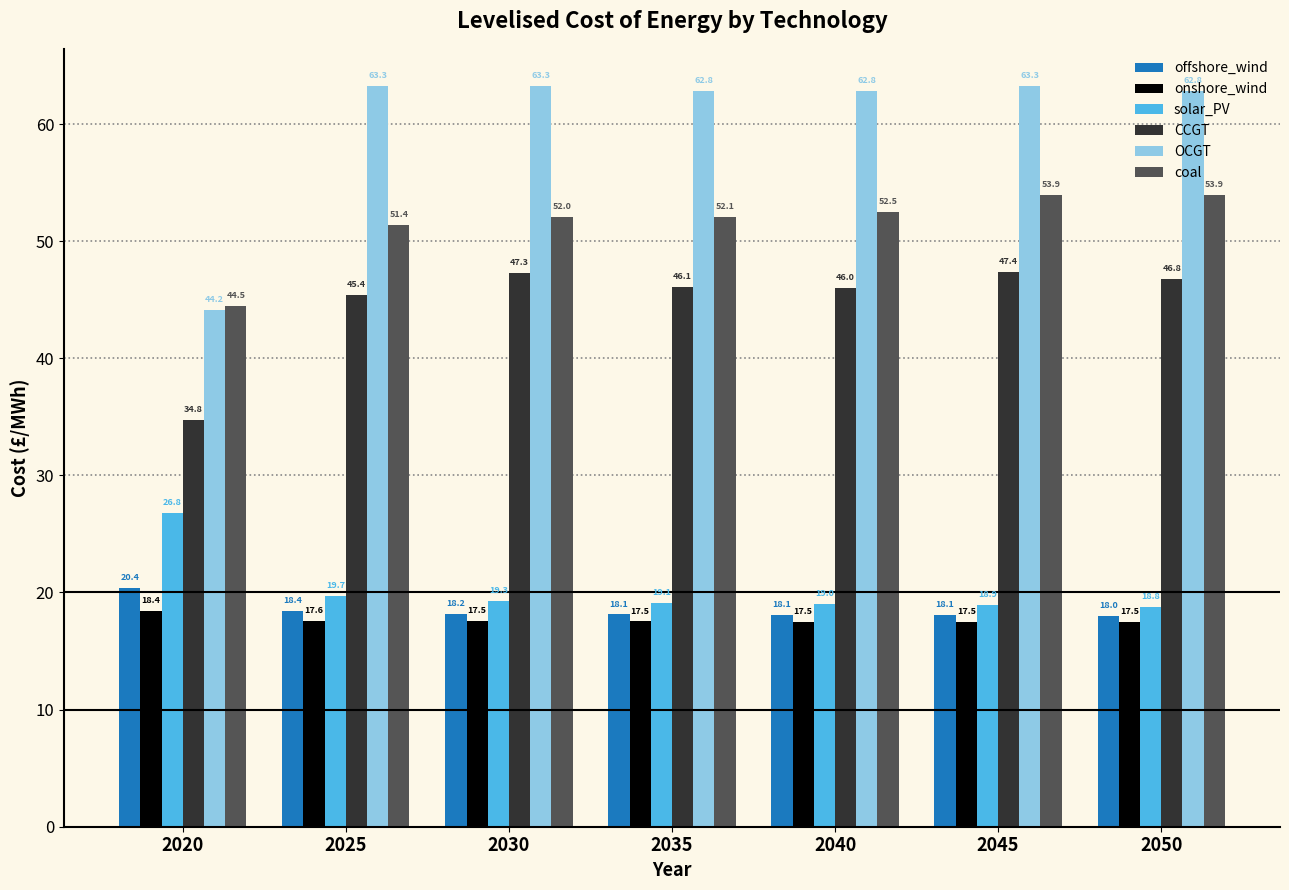

What is the value of the solar_PV bar at the 2nd from the left?

19.7